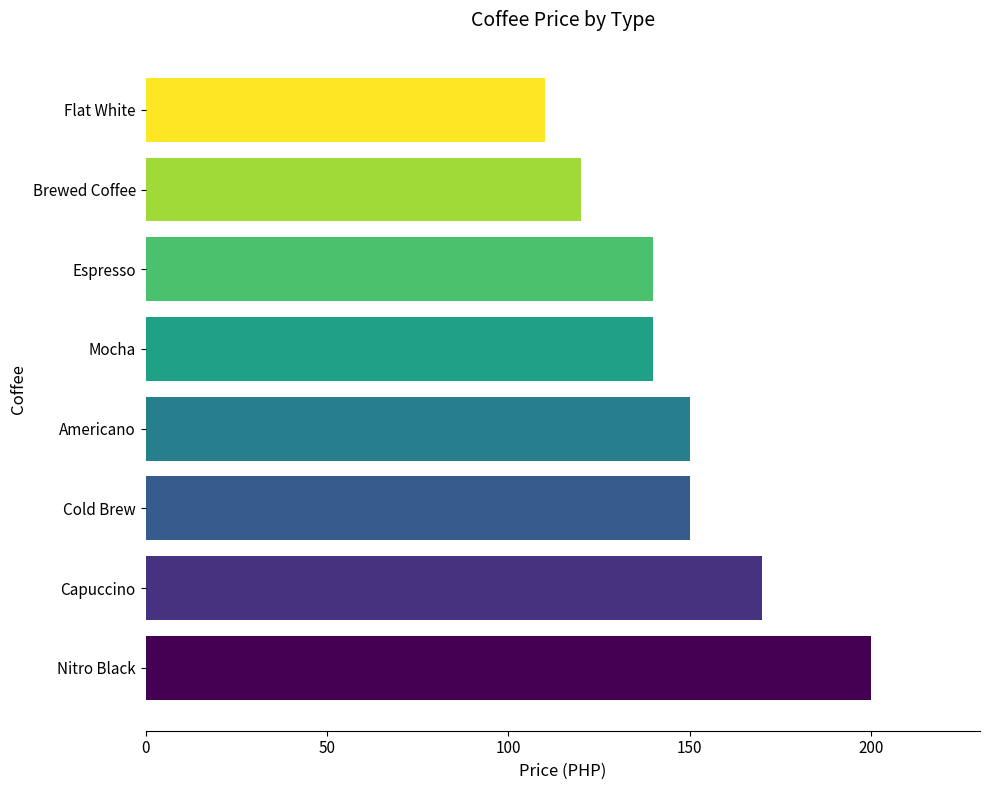

What value does the data have at Brewed Coffee, to the nearest 10?

120